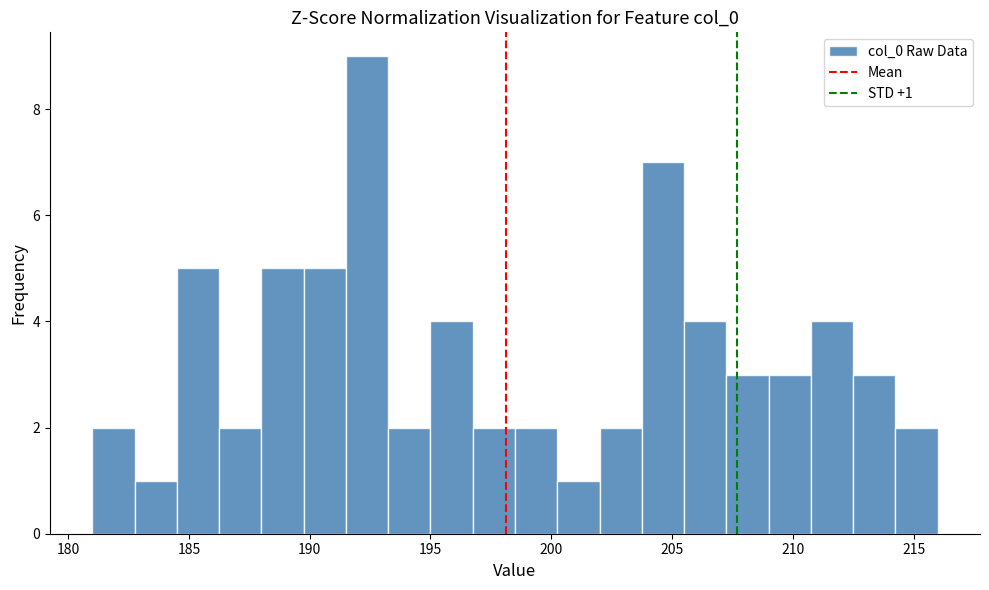

Around what value on the x-axis is the tallest bar? Give the approximate position of its centre, as read against the axis.

192.5